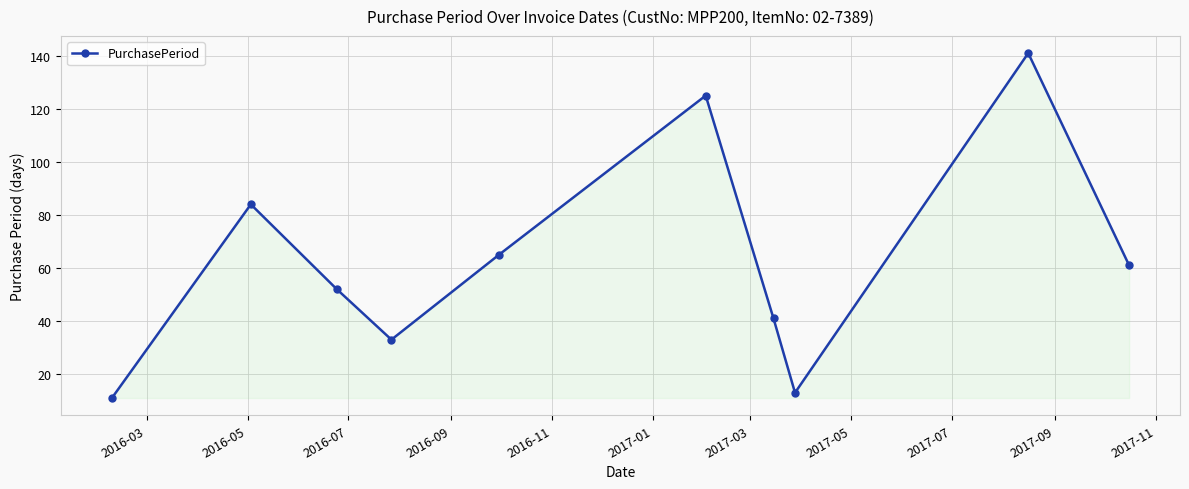

How many categories are shown in the chart?

10